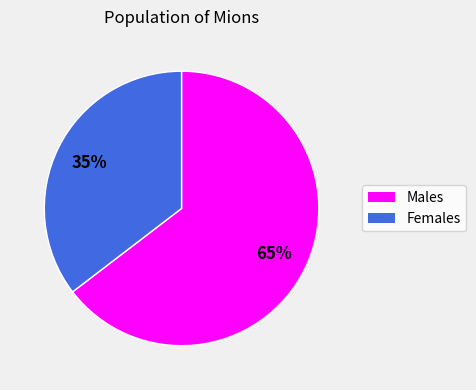

Count the number of slices in the pie.

2